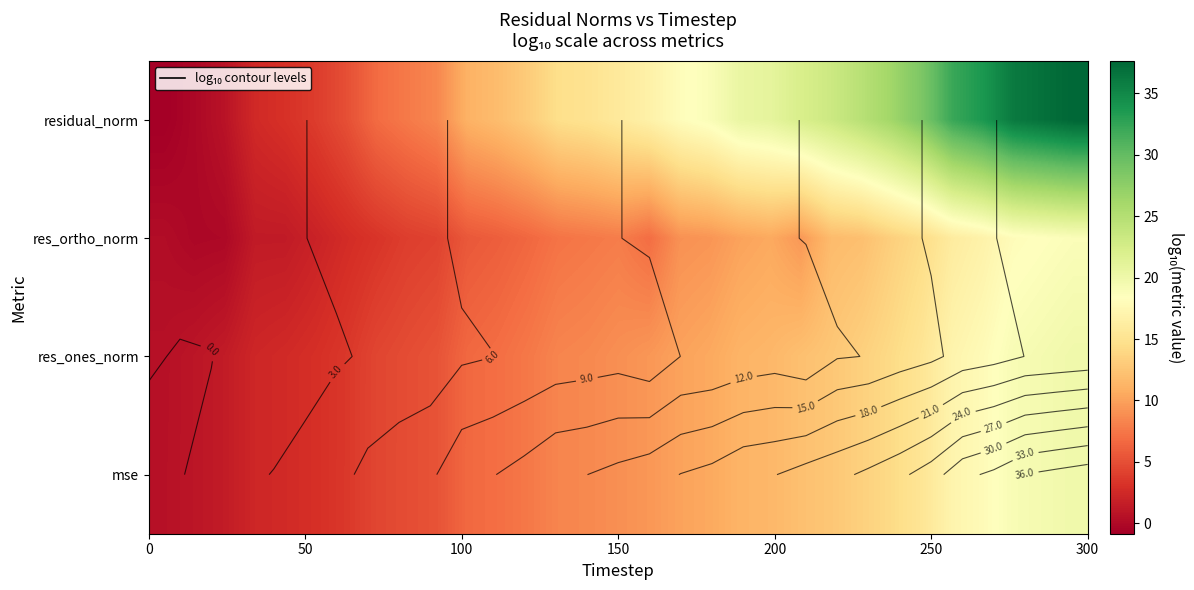

What is the difference between the maximum and minimum values in the residual_norm series?

38.5